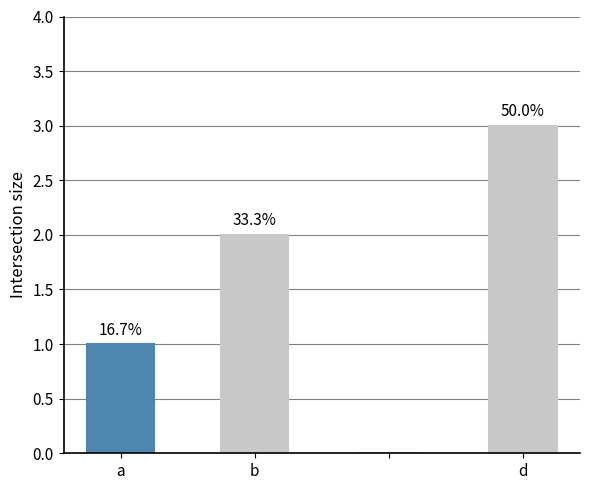

Does the chart contain stacked bars?

No